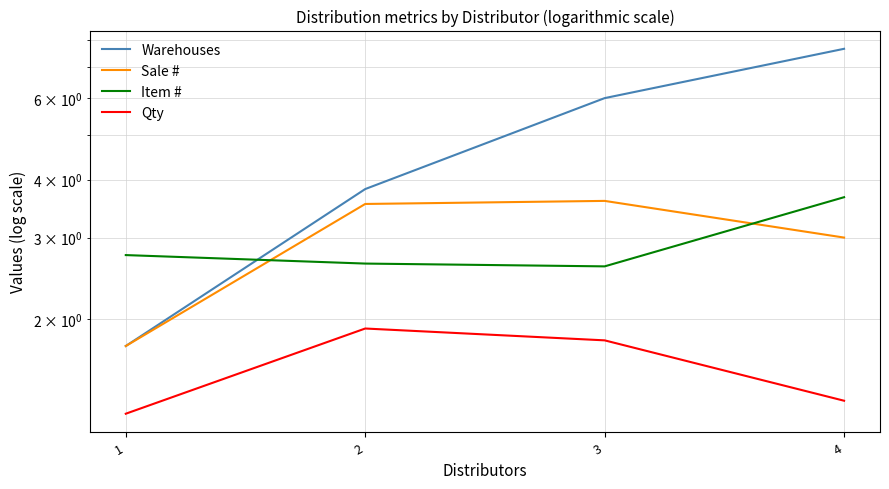

Which series has the largest total across all categories?

Warehouses